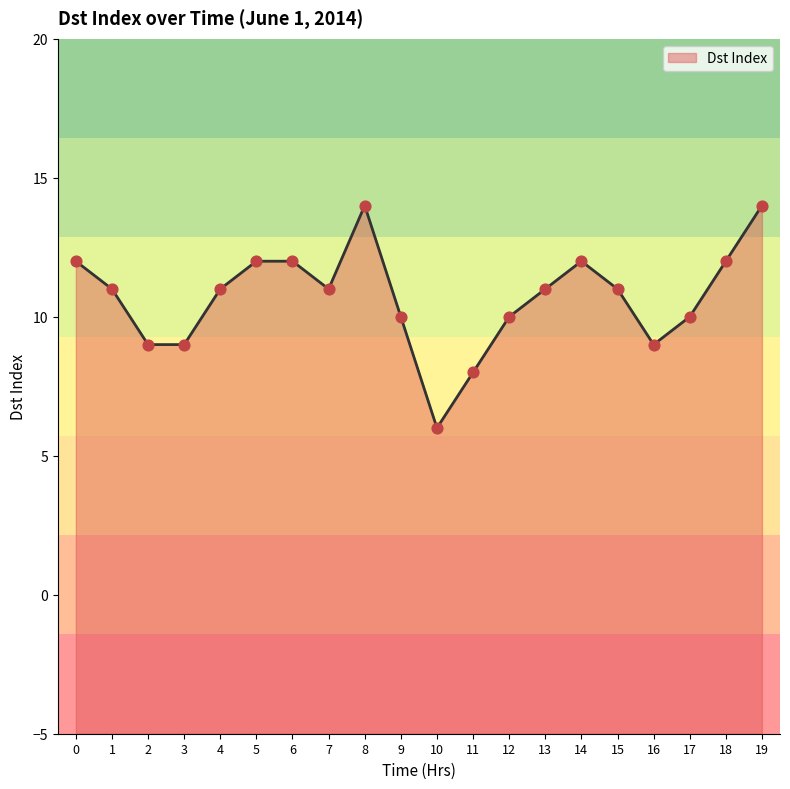

Which has a higher value, 14 or 13?

14